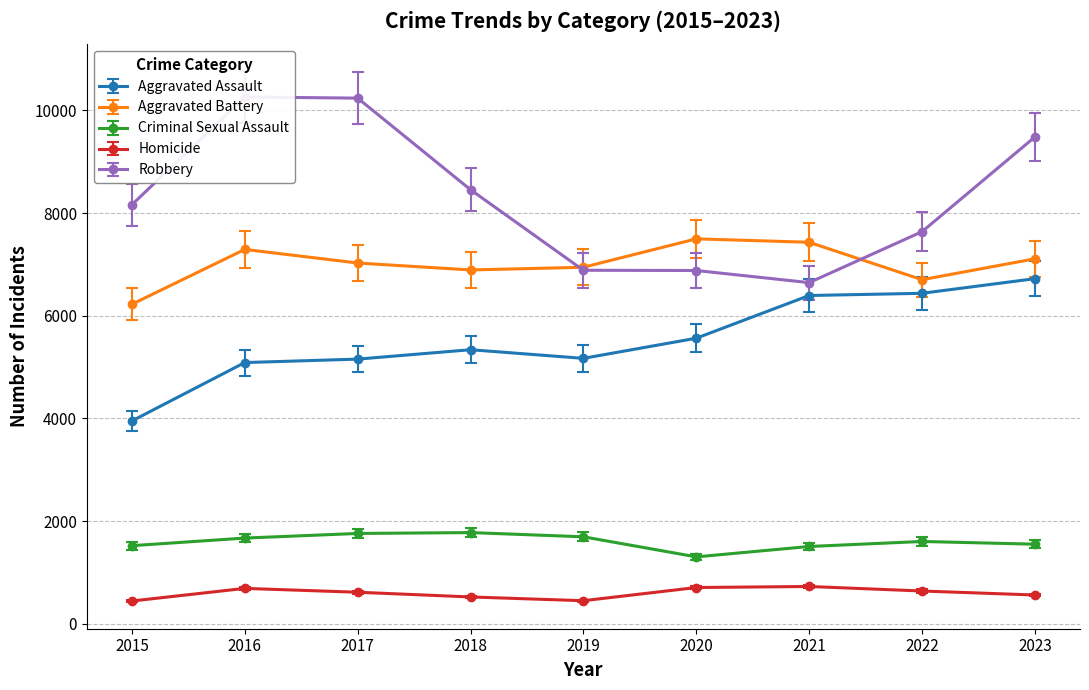

What is the difference between the Criminal Sexual Assault values at 2020 and 2016?

366